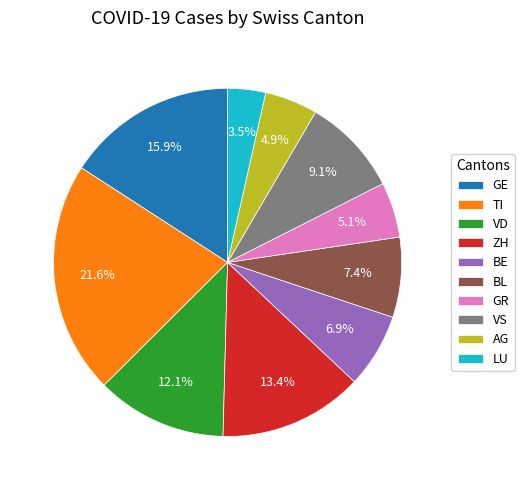

What portion of the pie excludes GR?

94.9%